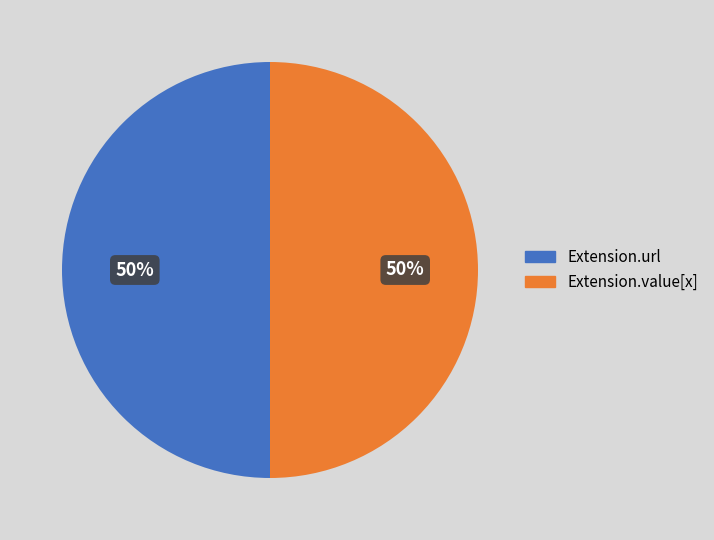

To the nearest percent, what is the average slice percentage?

50%